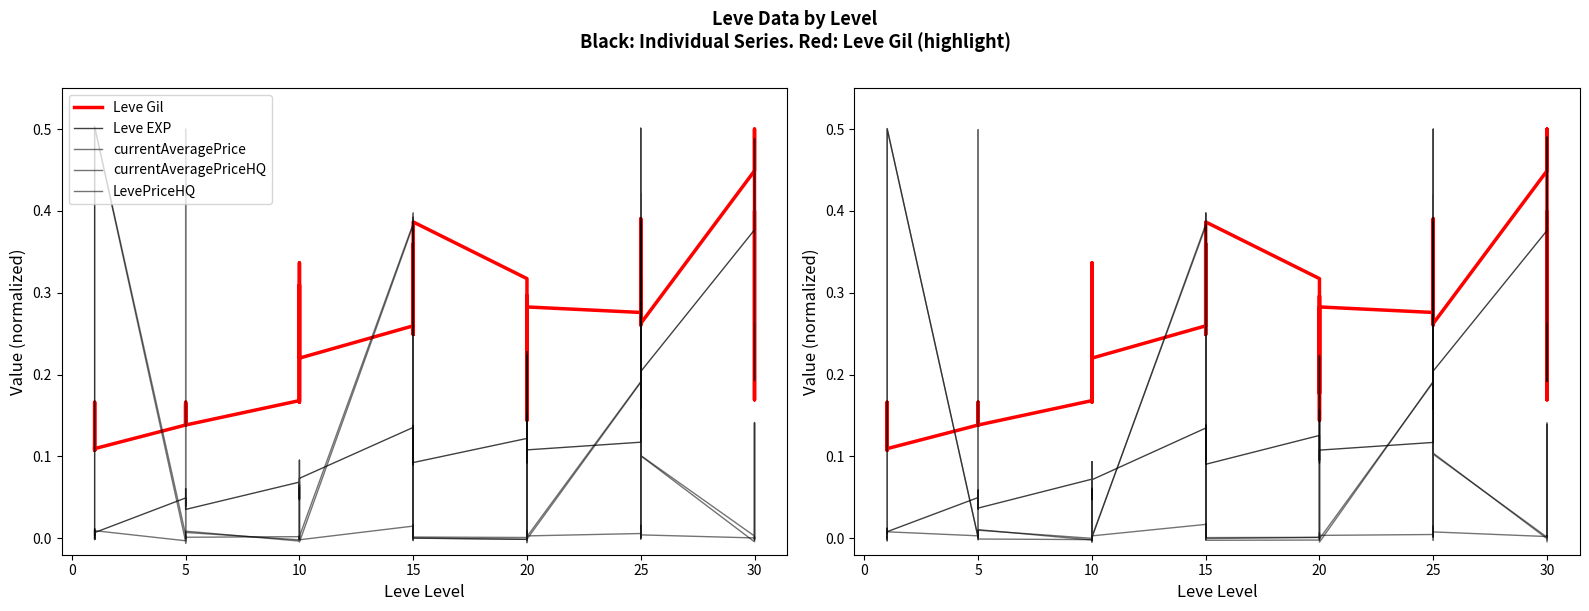

What are all the series names shown in the legend?

Leve Gil, Leve EXP, currentAveragePrice, currentAveragePriceHQ, LevePriceHQ